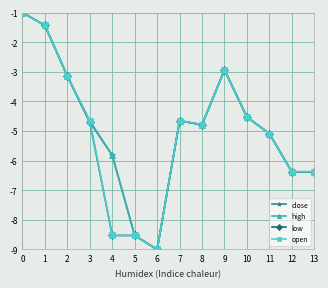

Reading left to right, what are all the values shown in this chart?

close: 0=-1.0	1=-1.4	2=-3.2	3=-4.7	4=-5.8	5=-8.5	6=-9.0	7=-4.7	8=-4.8	9=-2.9	10=-4.5	11=-5.1	12=-6.4	13=-6.4
high: 0=-1.0	1=-1.4	2=-3.2	3=-4.7	4=-5.8	5=-8.5	6=-9.0	7=-4.7	8=-4.8	9=-2.9	10=-4.5	11=-5.1	12=-6.4	13=-6.4
low: 0=-1.0	1=-1.4	2=-3.2	3=-4.7	4=-8.5	5=-8.5	6=-9.0	7=-4.7	8=-4.8	9=-2.9	10=-4.5	11=-5.1	12=-6.4	13=-6.4
open: 0=-1.0	1=-1.4	2=-3.2	3=-4.7	4=-8.5	5=-8.5	6=-9.0	7=-4.7	8=-4.8	9=-2.9	10=-4.5	11=-5.1	12=-6.4	13=-6.4